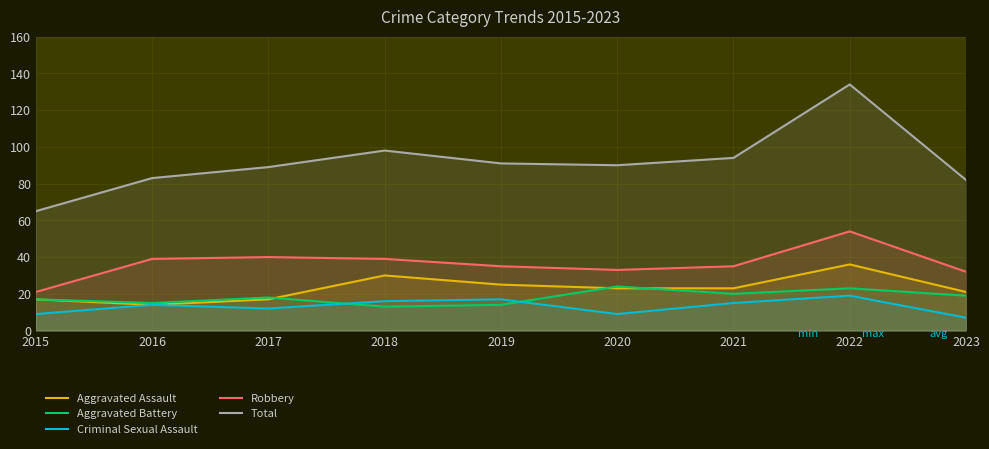

What is the total value across all series at 2022?

266